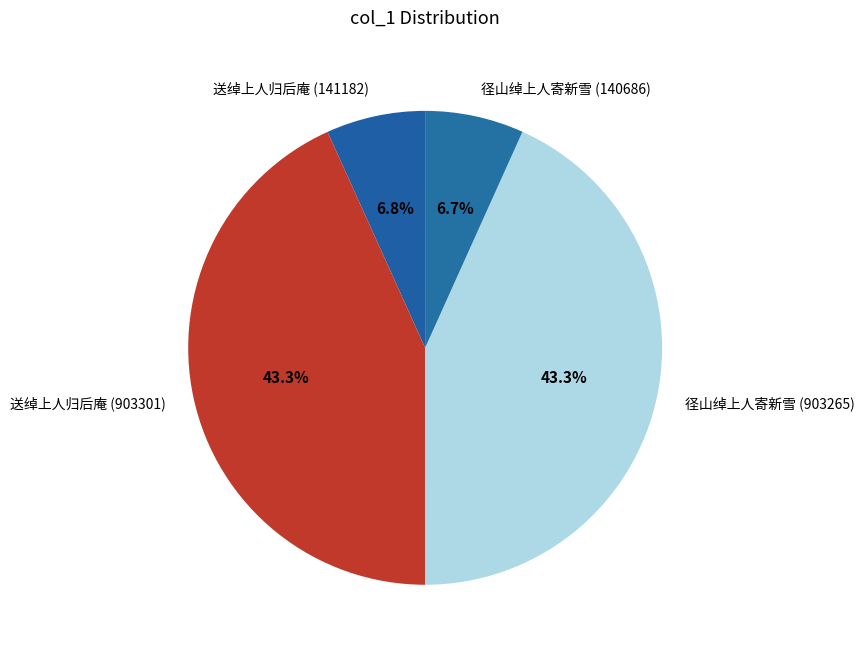

Combined, what portion of the pie is 送绰上人归后庵 (141182) and 送绰上人归后庵 (903301)?

50.0%